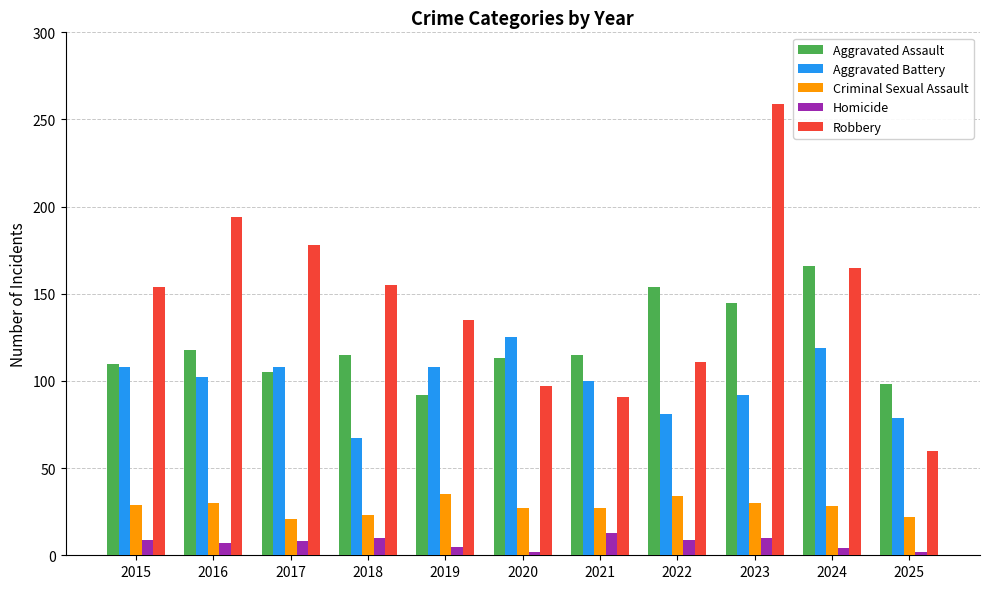

Which series has the widest spread of values?

Robbery